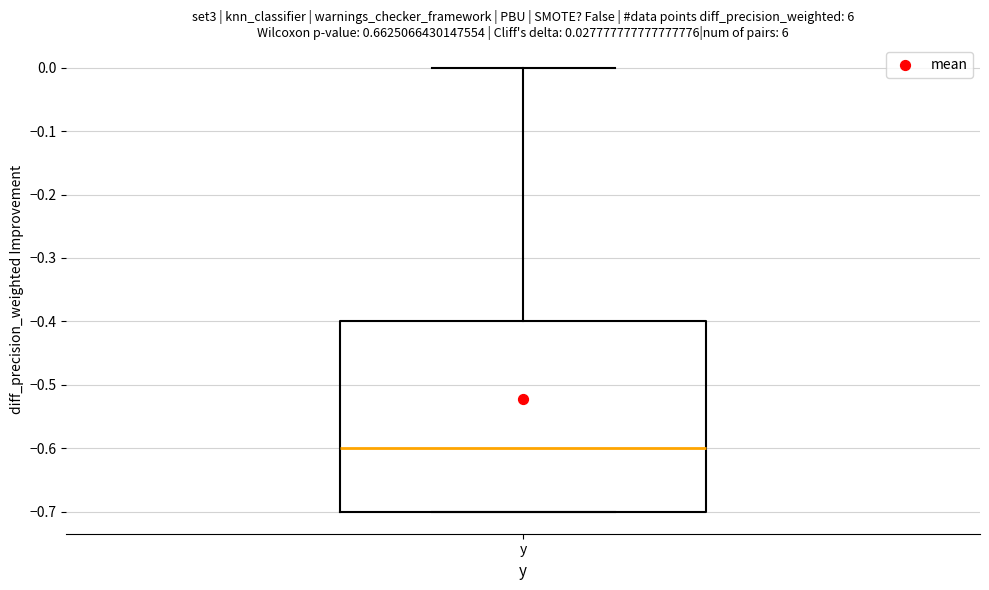

Where is the upper edge of the box for y on the y-axis? The values are not printed on the chart, so give them approximately, as read against the axis.

-0.4